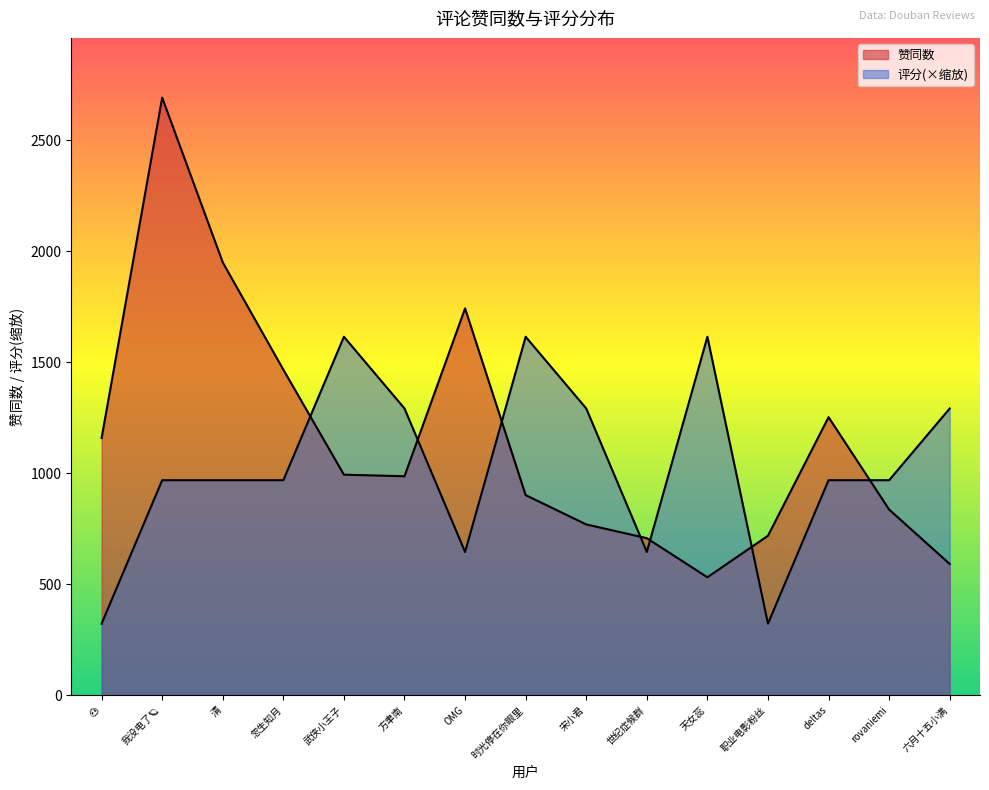

What position from the left is 天女蕊?

11